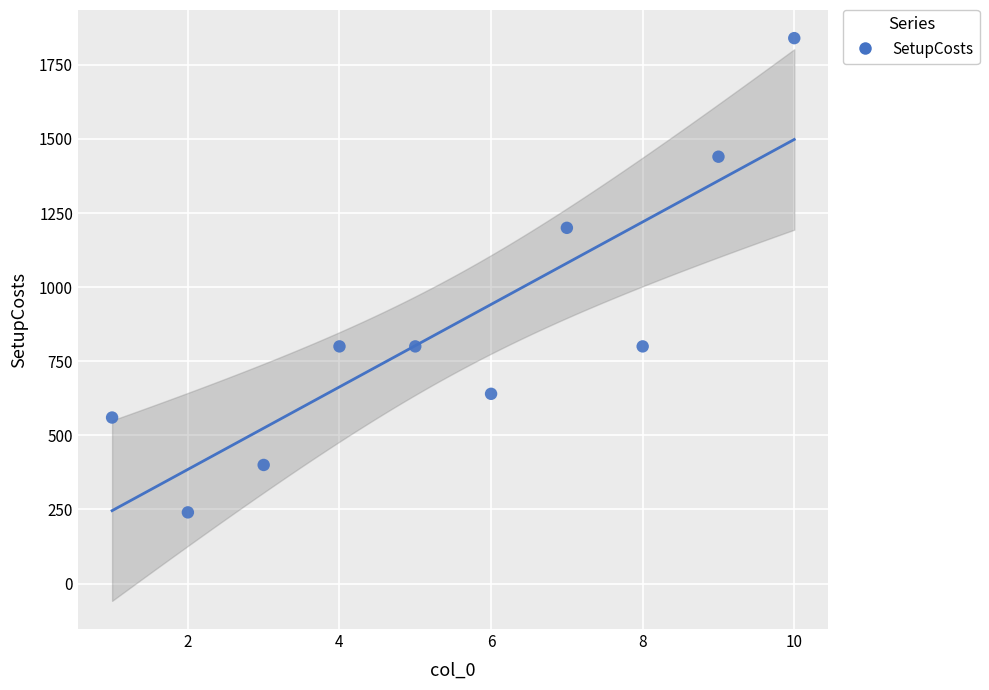

What Y value in the scatter plot is closest to 1040?

1200